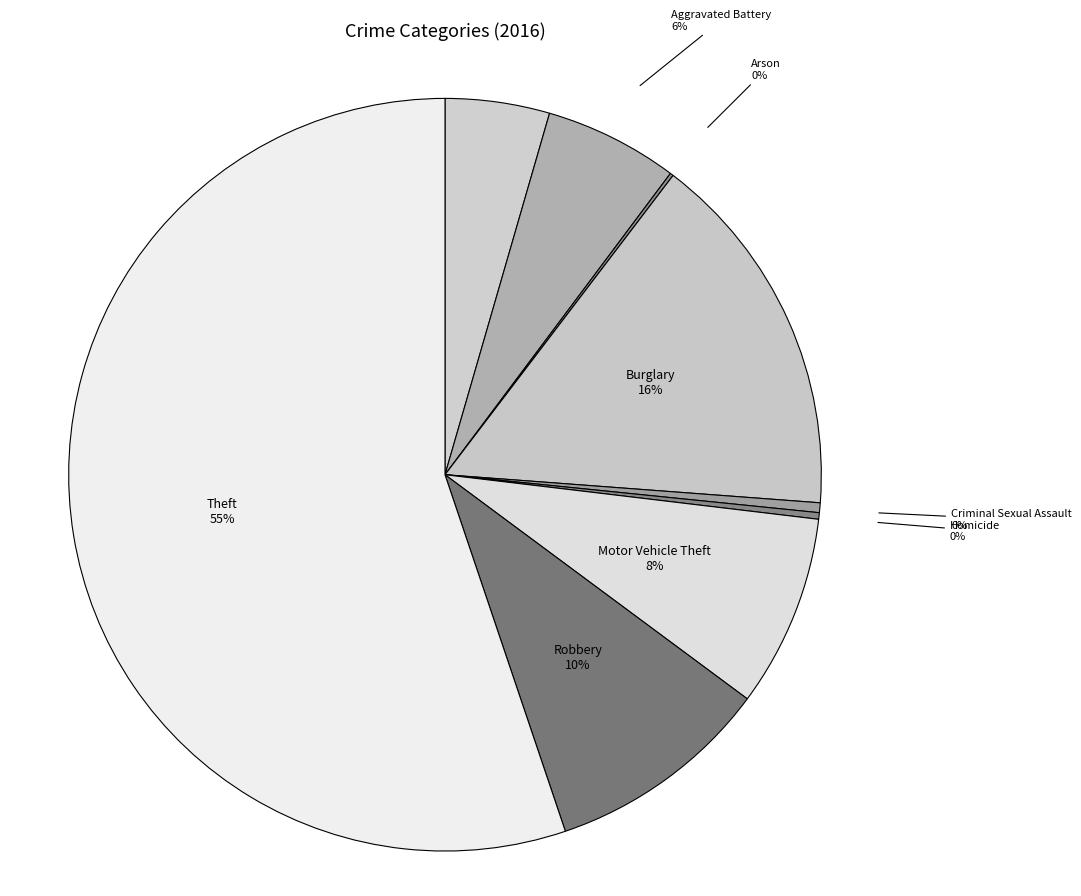

The Robbery slice represents 18% of the pie. True or false?

False